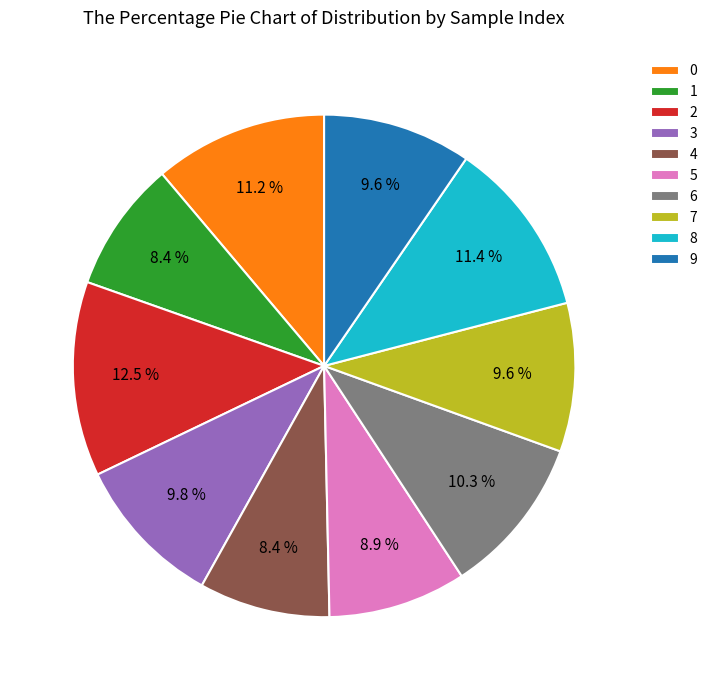

Does any single category account for the majority?

No